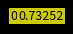

True or false: true accounts for 1% of the total.

False